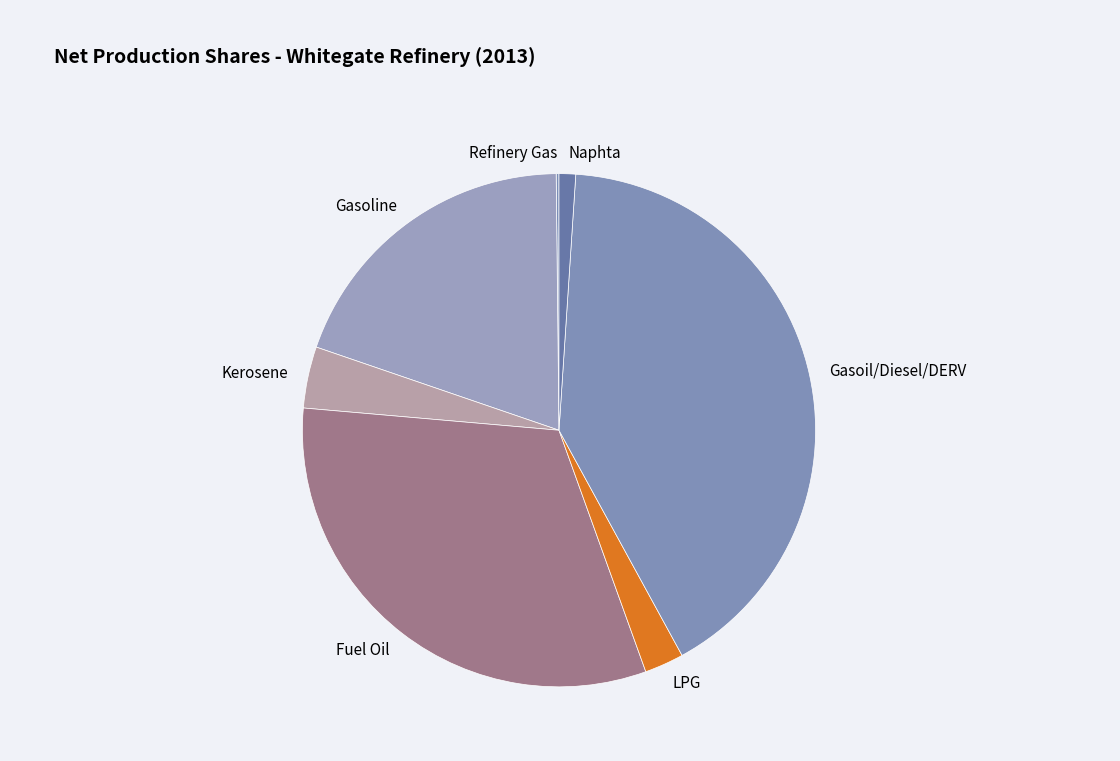

Is there a majority slice in this chart?

No